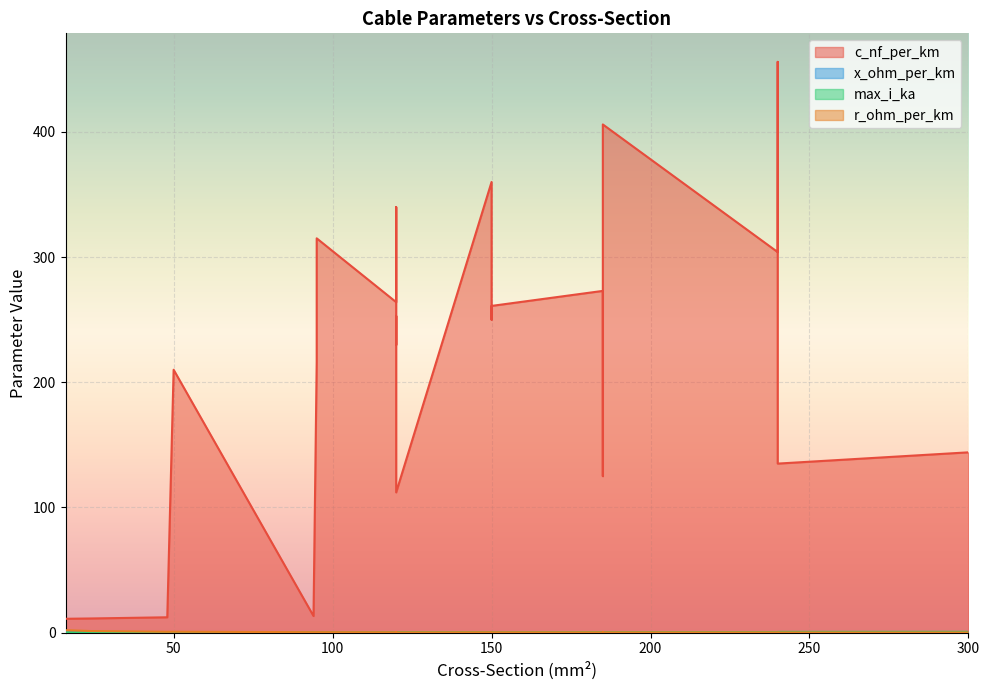

What is the sum of all x_ohm_per_km values?

3.4